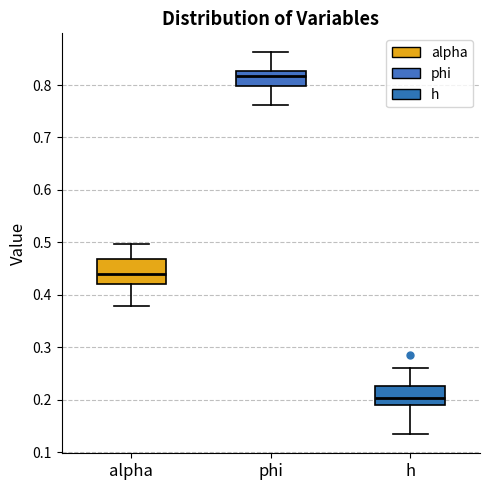

Reading left to right, transcribe this box plot: for each box, give where its median line is, the range the box spans, and where its two whiskers end, as read against the y-axis. The values are not printed on the chart, so give them approximately, as read against the axis.

alpha: median 0.44, box 0.42 to 0.47, whiskers 0.38 to 0.50
phi: median 0.82, box 0.80 to 0.83, whiskers 0.76 to 0.86
h: median 0.20, box 0.19 to 0.23, whiskers 0.13 to 0.26